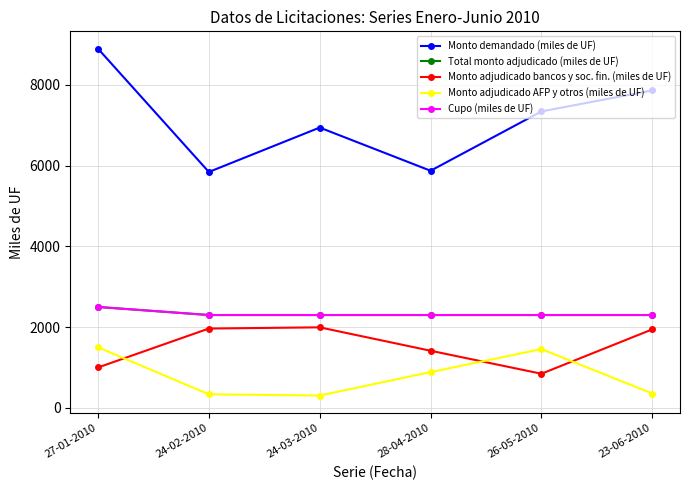

At which label does Monto demandado (miles de UF) reach its minimum?

24-02-2010